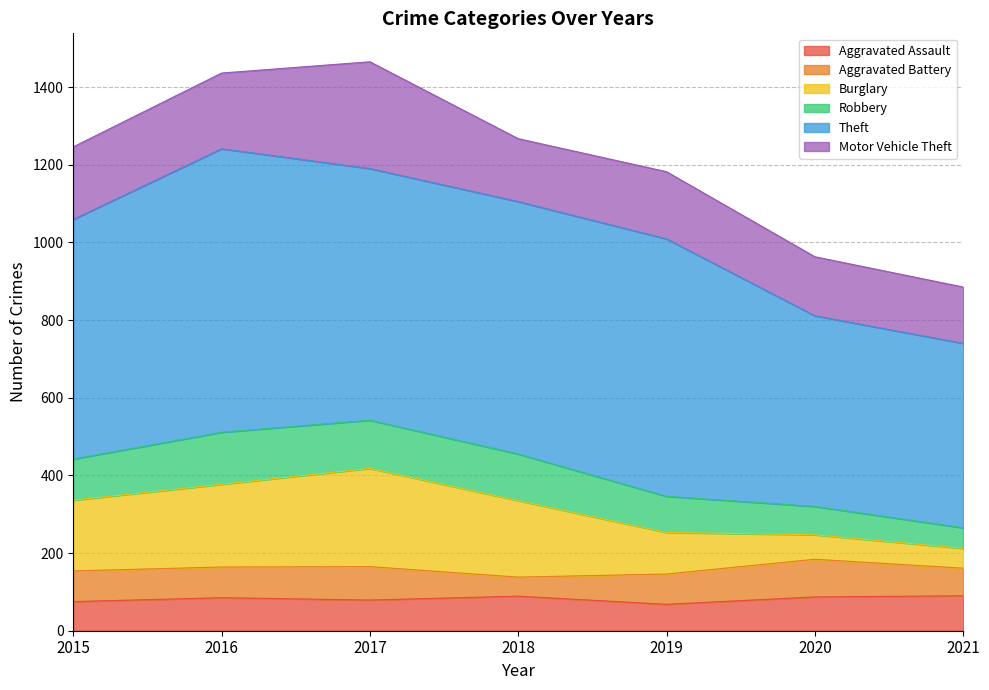

The value of Robbery at 2018 is 690. True or false?

False